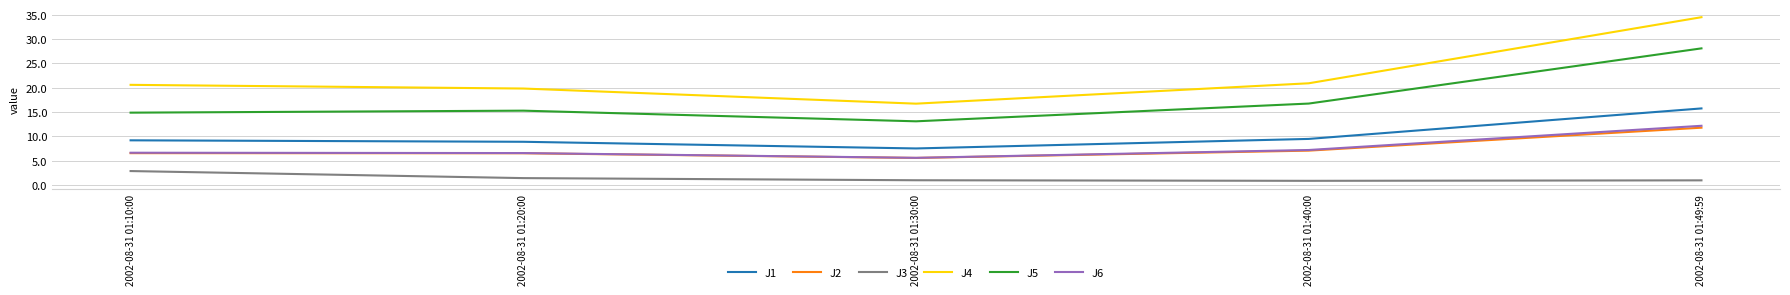

Which series changed the most between 2002-08-31 01:20:00 and 2002-08-31 01:30:00?

J4